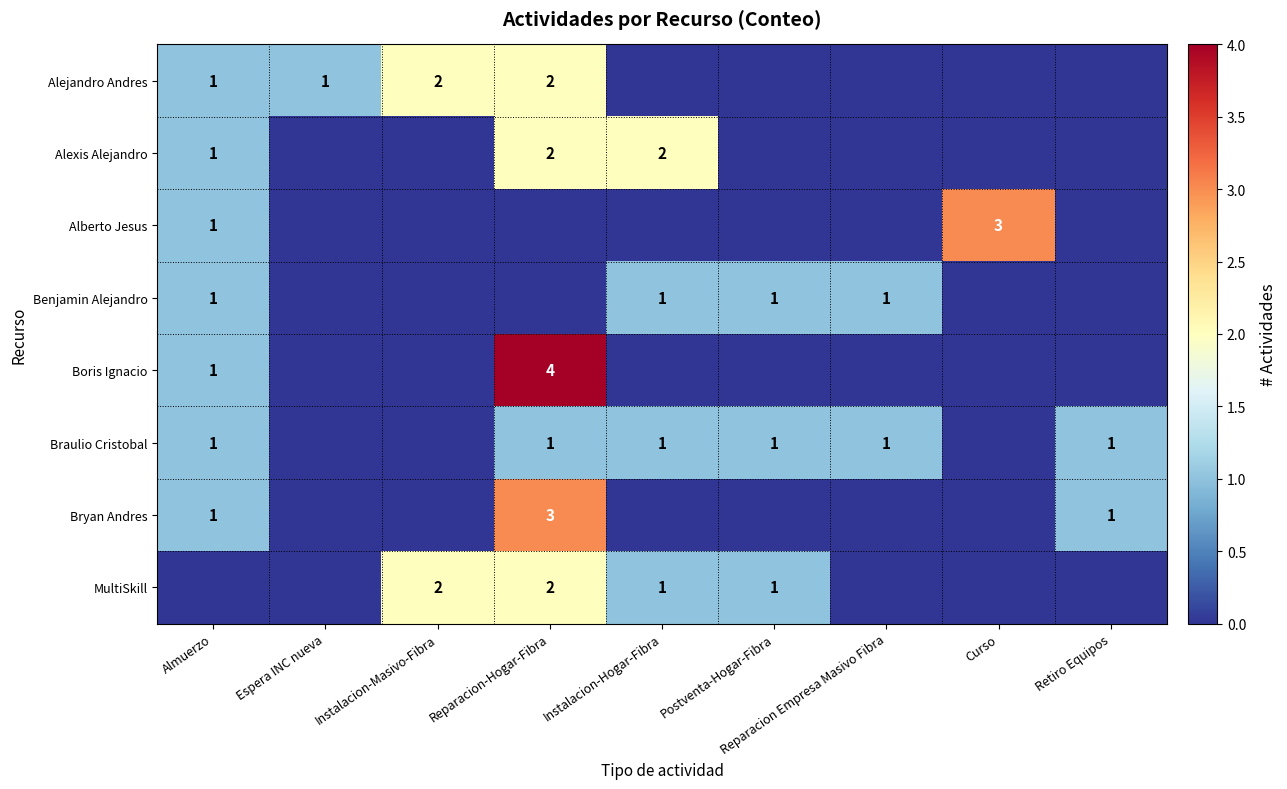

At which category is the sum across all series the highest?

Reparacion-Hogar-Fibra